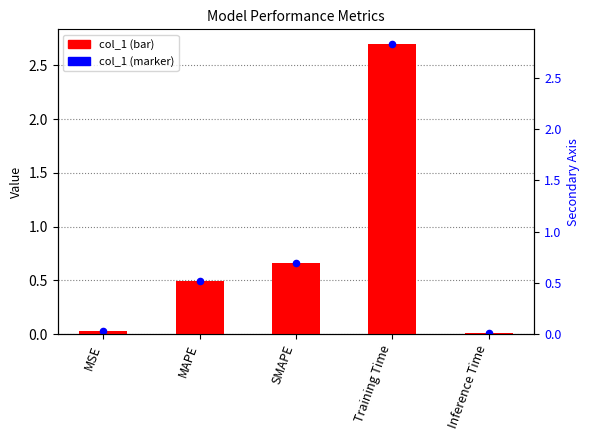

At how many categories does at least one series exceed 1?

1